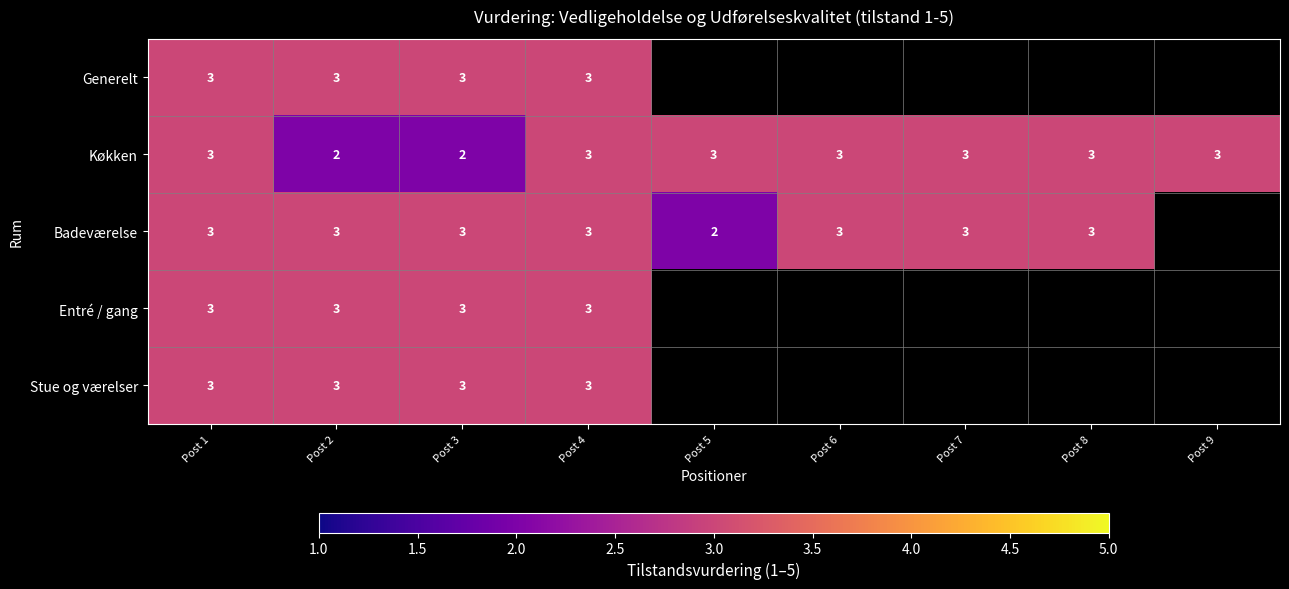

Between Post 2 and Post 4, which series saw the biggest shift?

Køkken